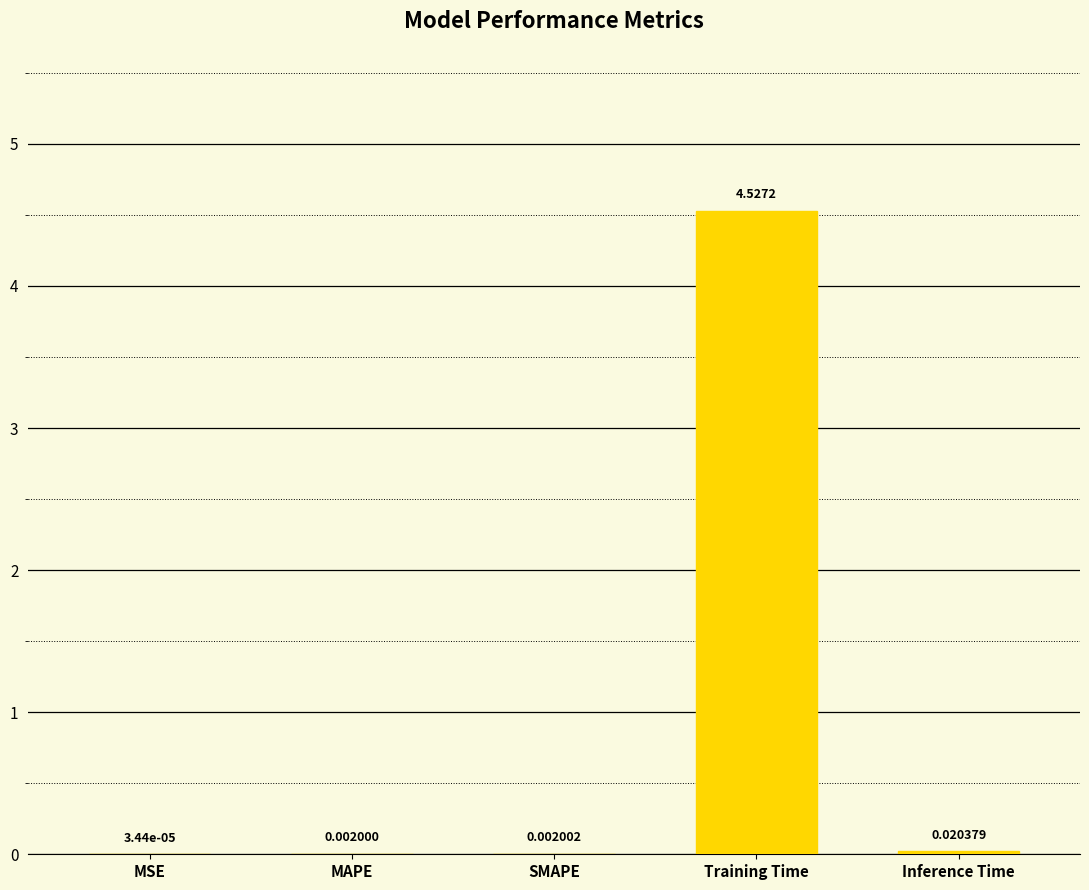

At which category does the chart reach its peak across all series?

Training Time